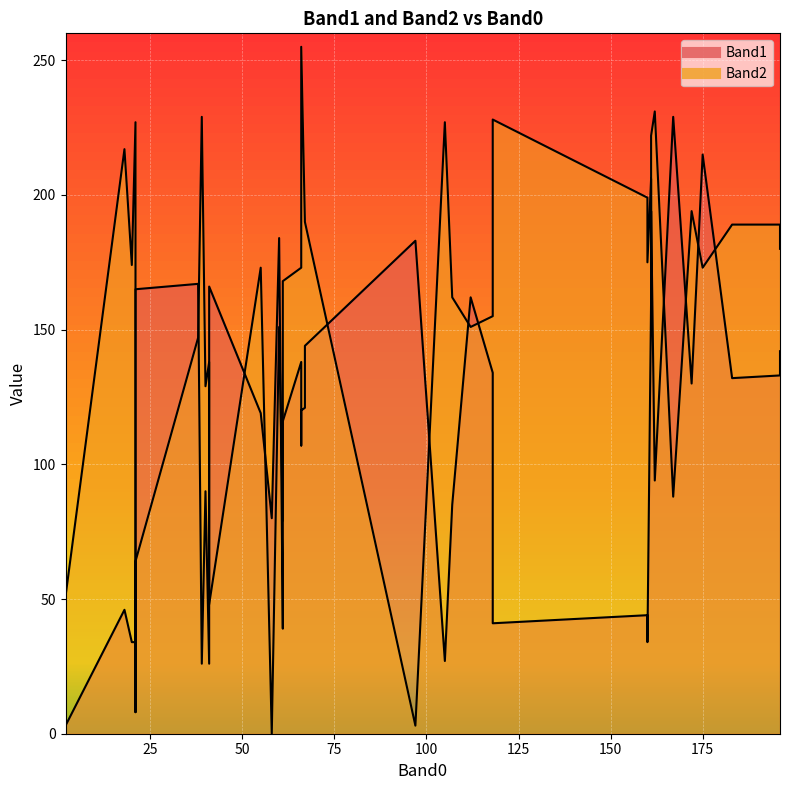

Is it true that Band1 equals 116 at 61?

True